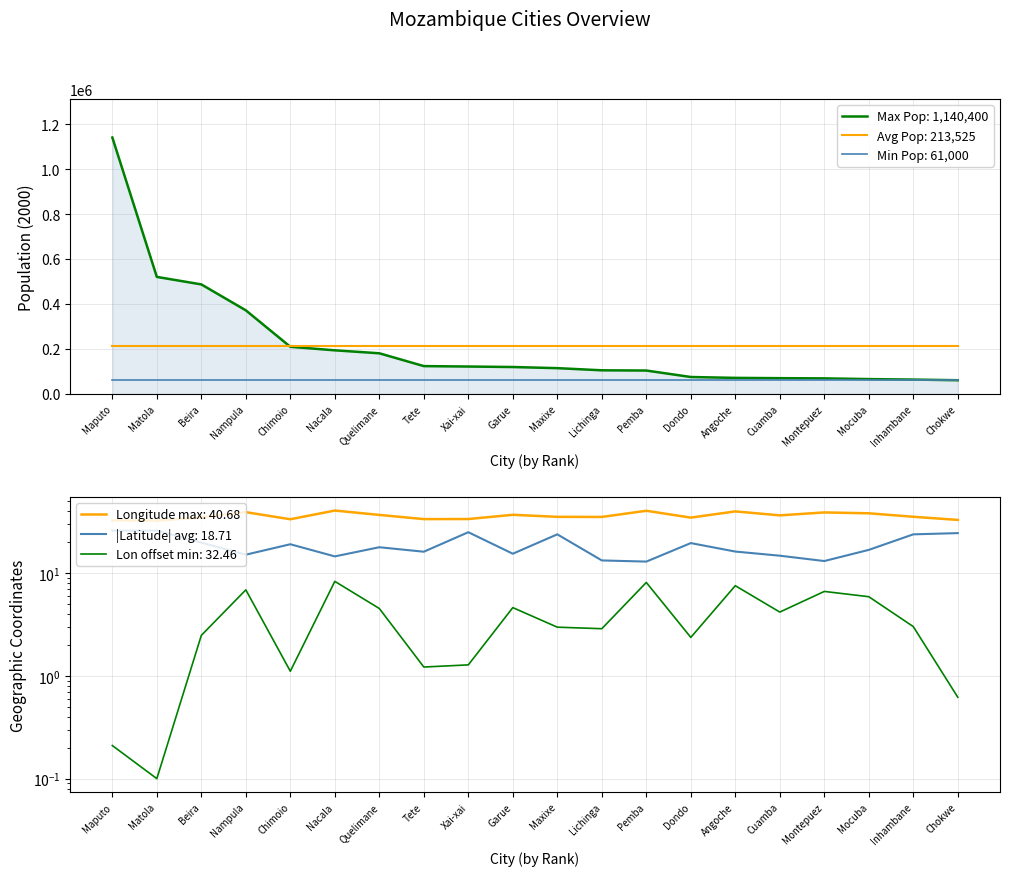

What is the value of the Longitude (DD) point at the 13th from the left?

40.5